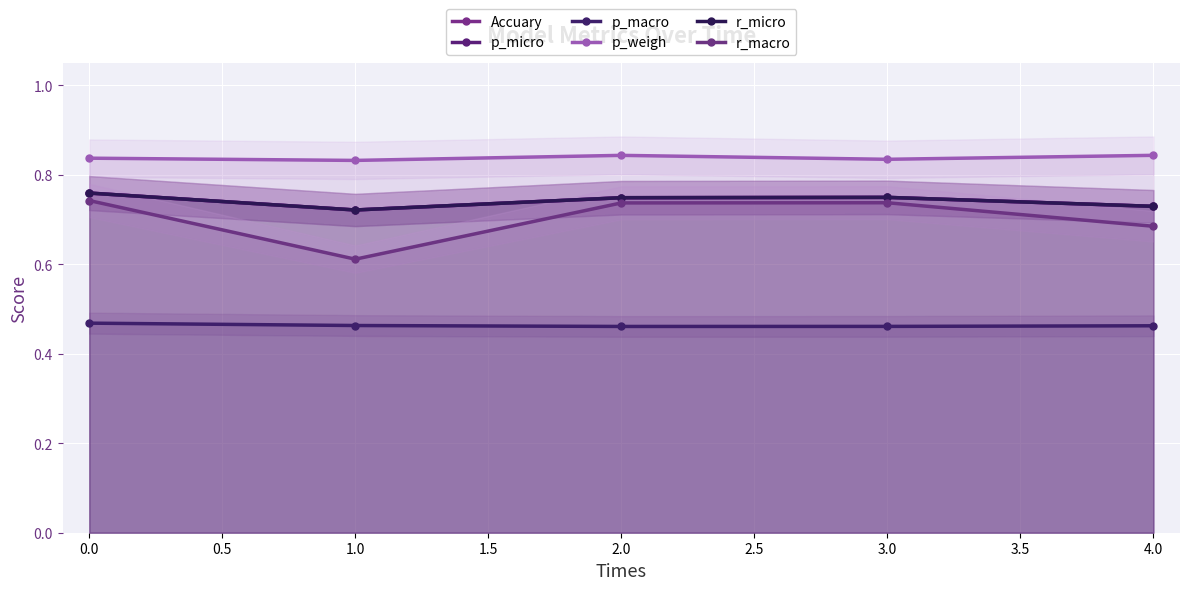

How many lines are shown in the chart?

6